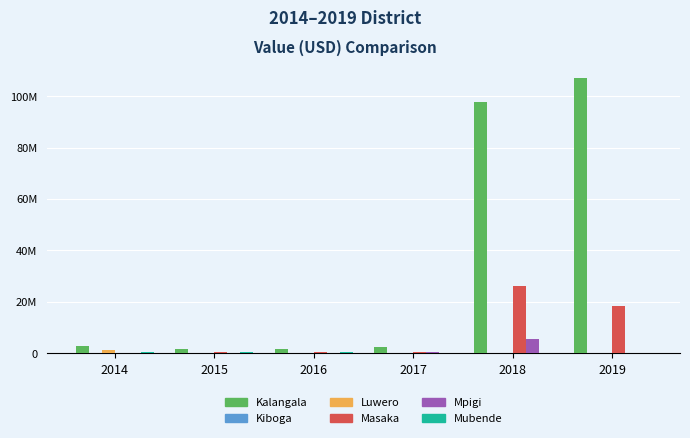

What is the value of the Mpigi bar at the 6th from the left?

45400.0